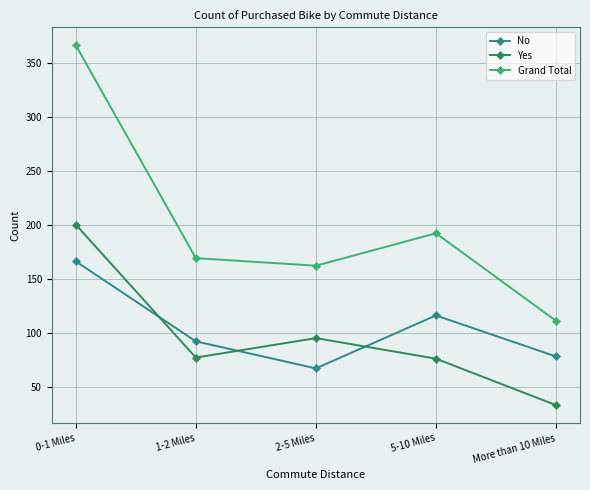

At which label is No closest to 116?

5-10 Miles